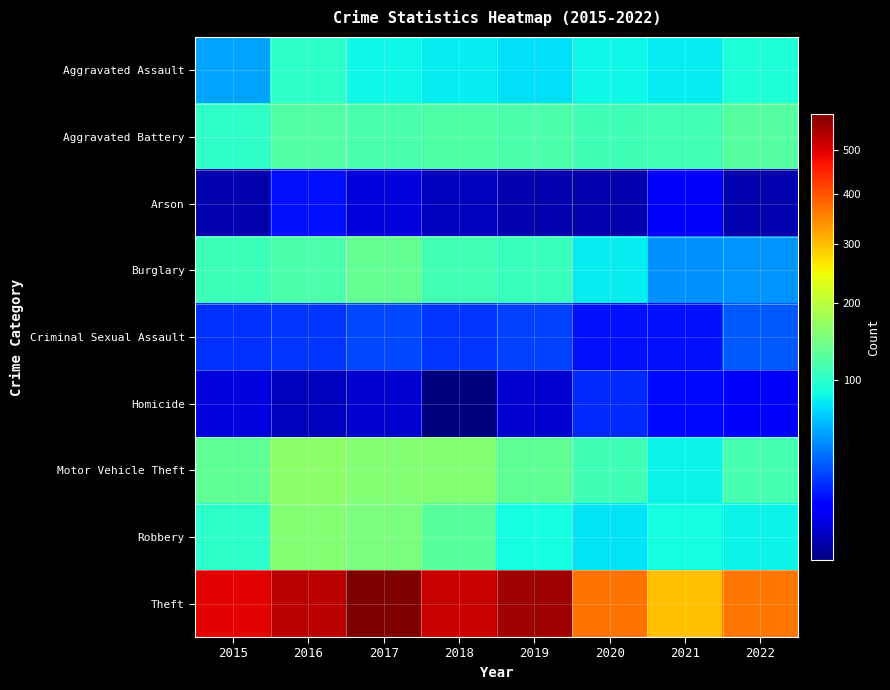

Which series has the widest spread of values?

Theft